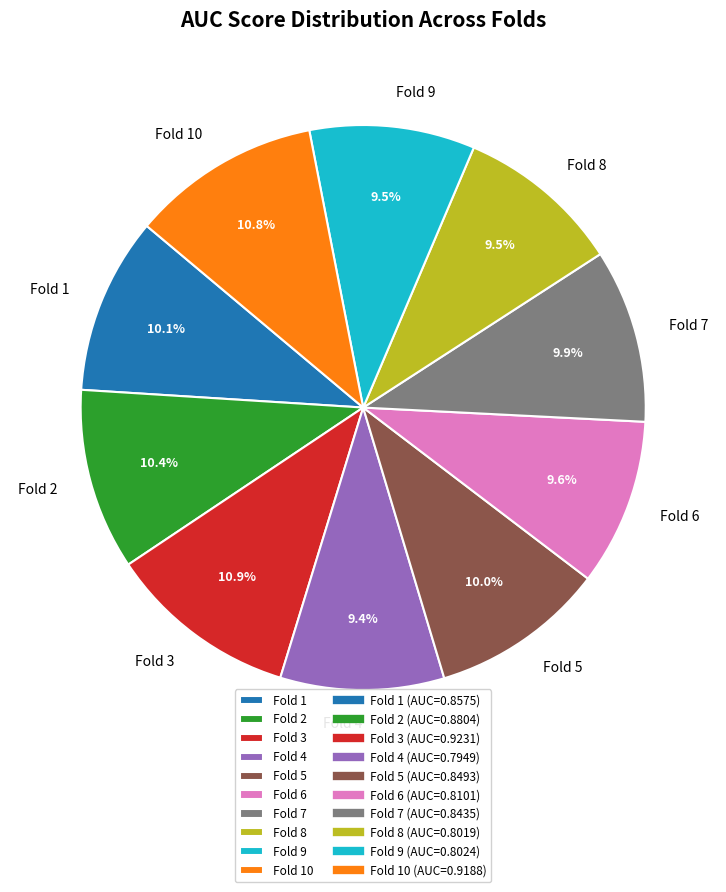

Does Fold 5 account for over 50% of the chart?

No